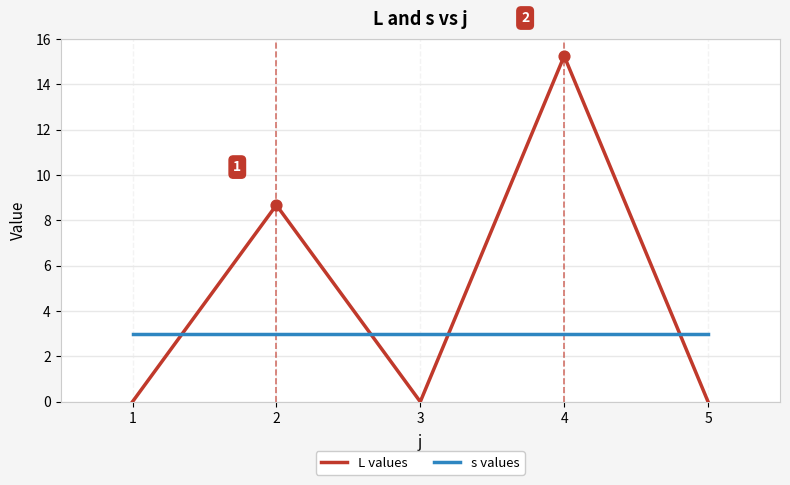

Which series has the largest range (max minus min)?

L values